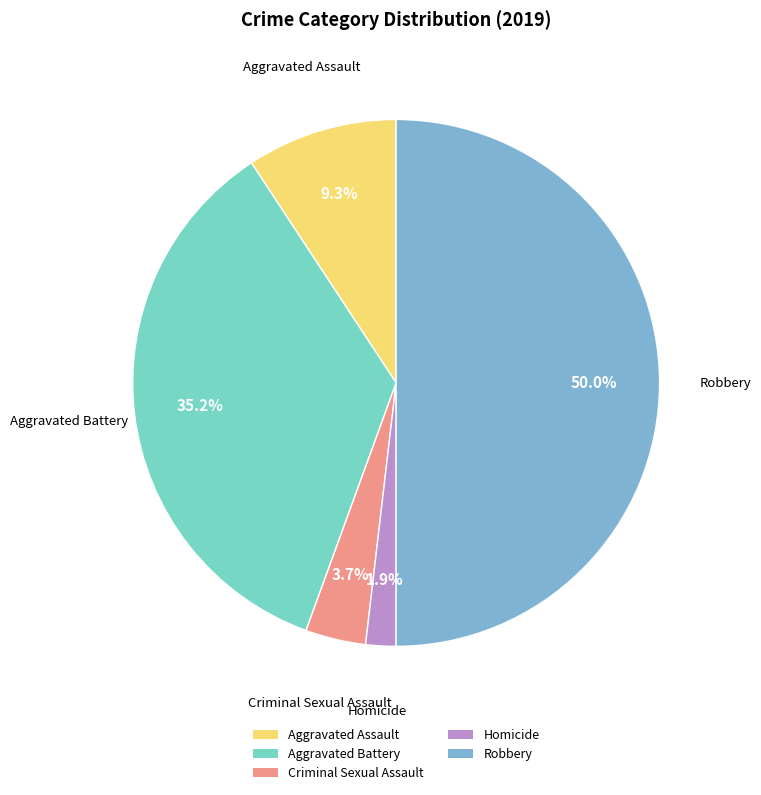

Which has a higher value, Aggravated Battery or Homicide?

Aggravated Battery